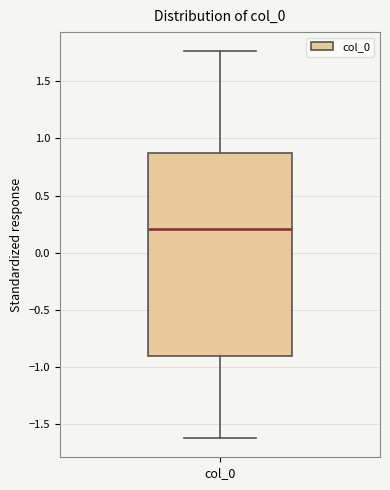

Transcribe this box plot: give where the median line is, the range the box spans, and where the two whiskers end, as read against the y-axis. The values are not printed on the chart, so give them approximately, as read against the axis.

median 0.20, box -0.90 to 0.85, whiskers -1.60 to 1.75